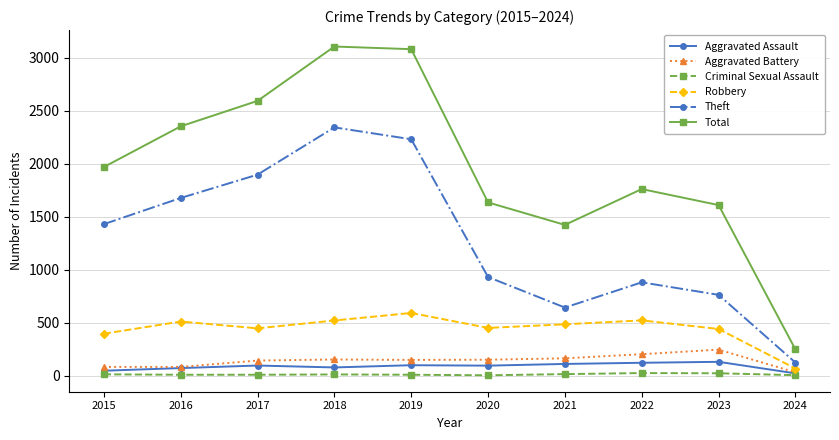

What is the difference between the maximum and minimum values in the Theft series?

2219